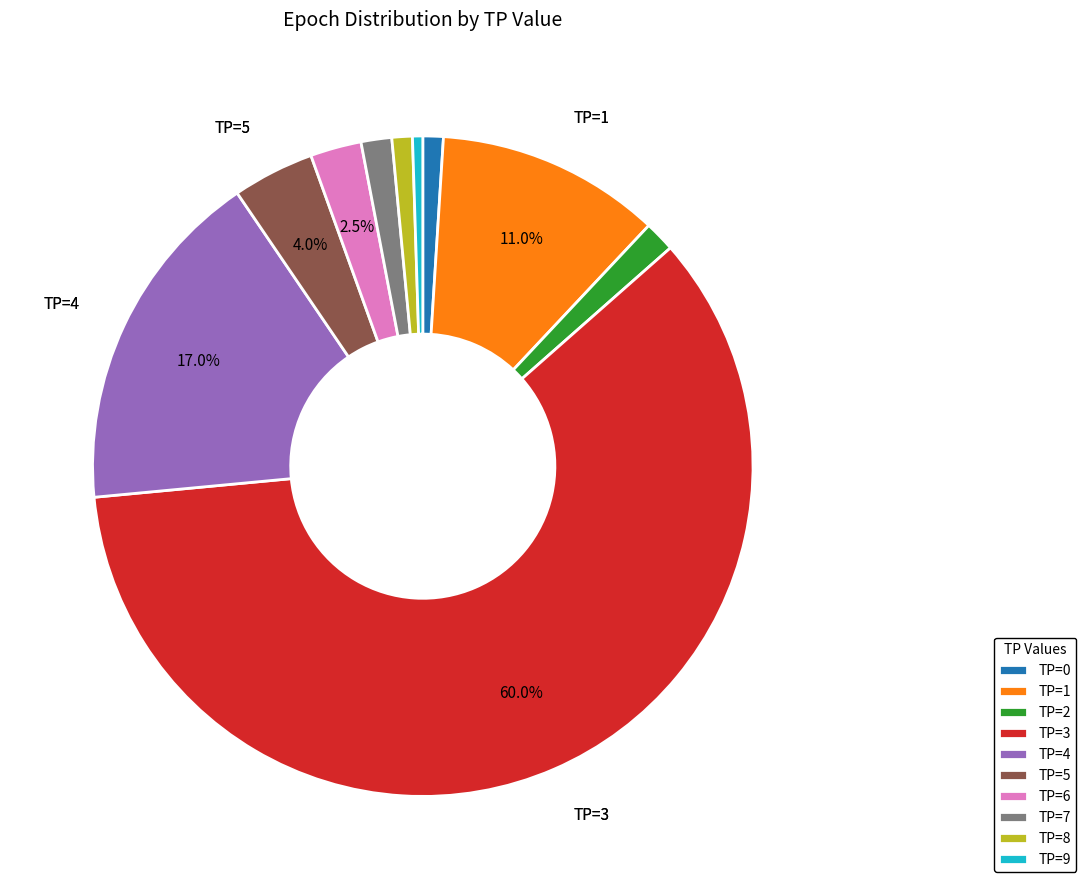

The TP=3 slice represents 60% of the pie. True or false?

True